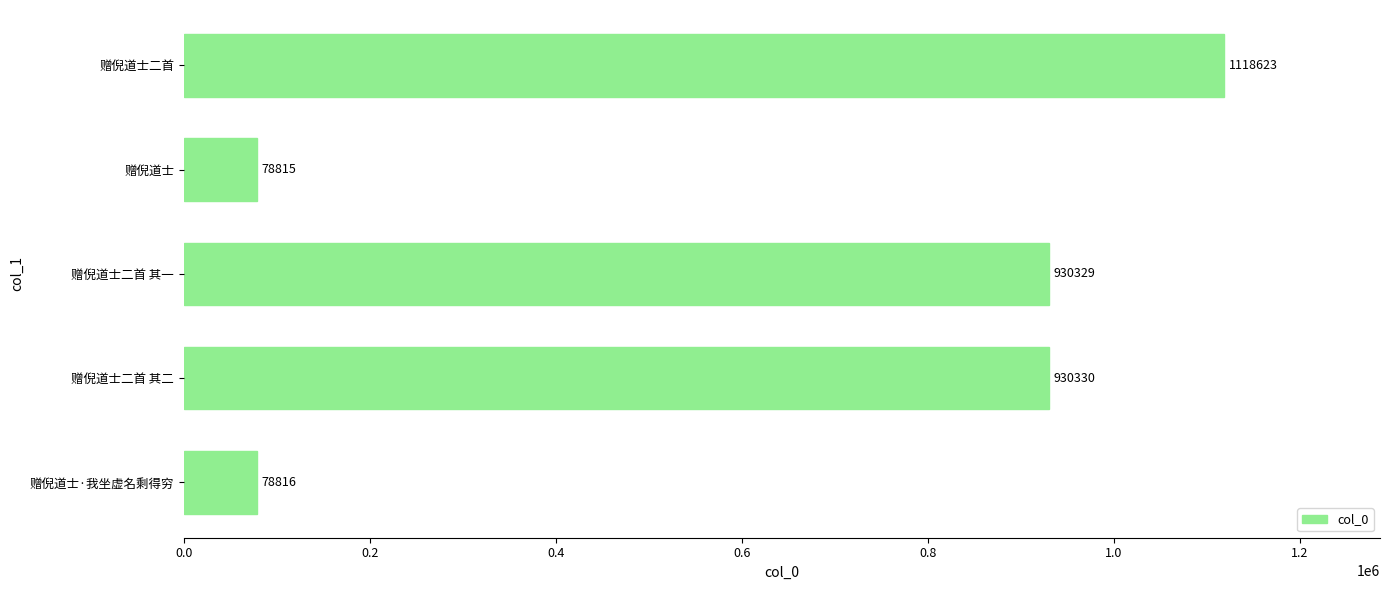

Between 赠倪道士·我坐虚名剩得穷 and 赠倪道士二首 其一, which is larger?

赠倪道士二首 其一